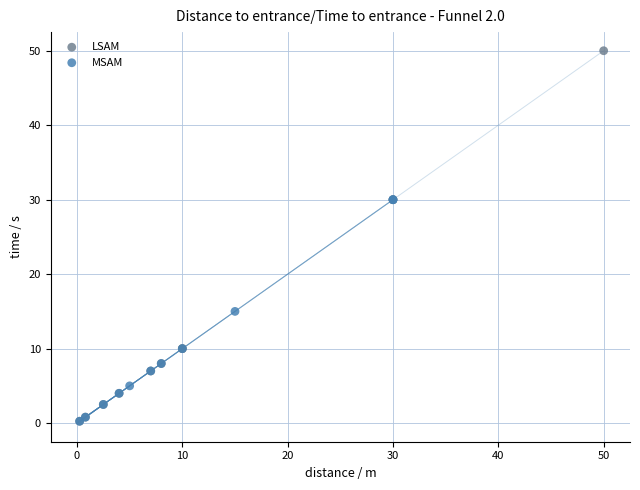

Which series has the widest spread of Y values?

LSAM